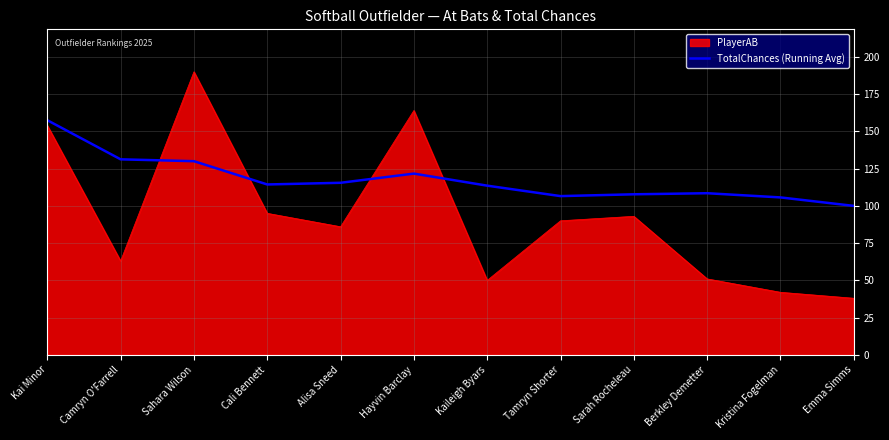

Rank the series by their maximum value, from lowest to highest.

TotalChances (Running Avg), PlayerAB